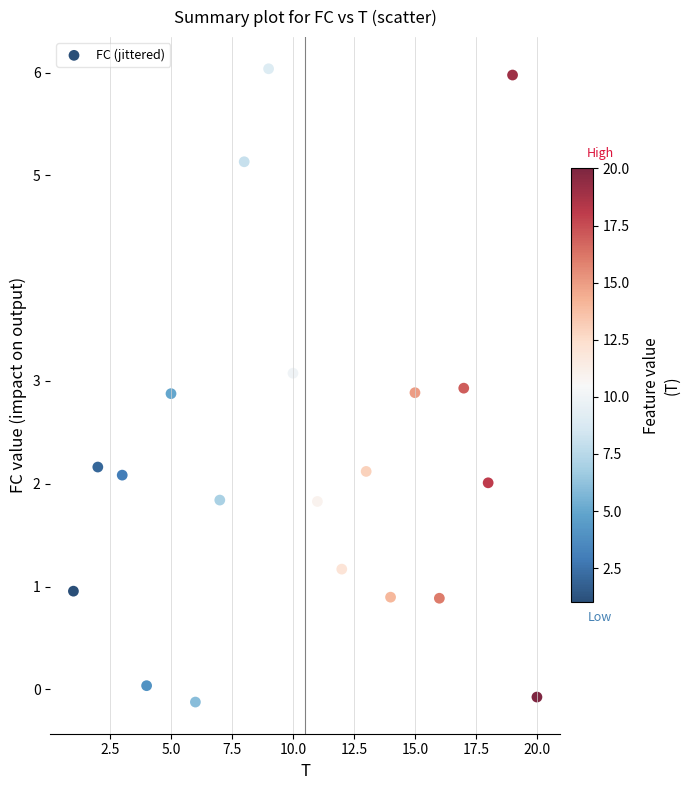

What is the range of X values (max minus min)?

19.0